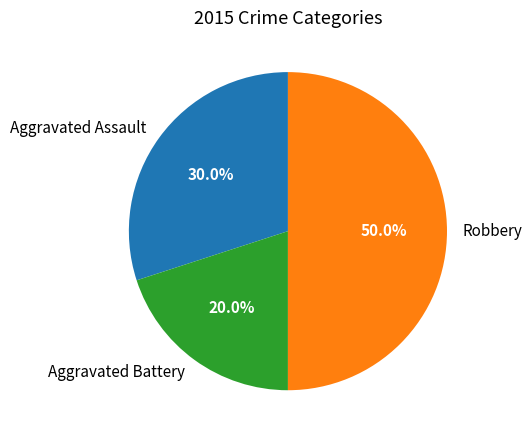

Approximately how many times larger is the value at Aggravated Battery compared to Robbery?

0.4